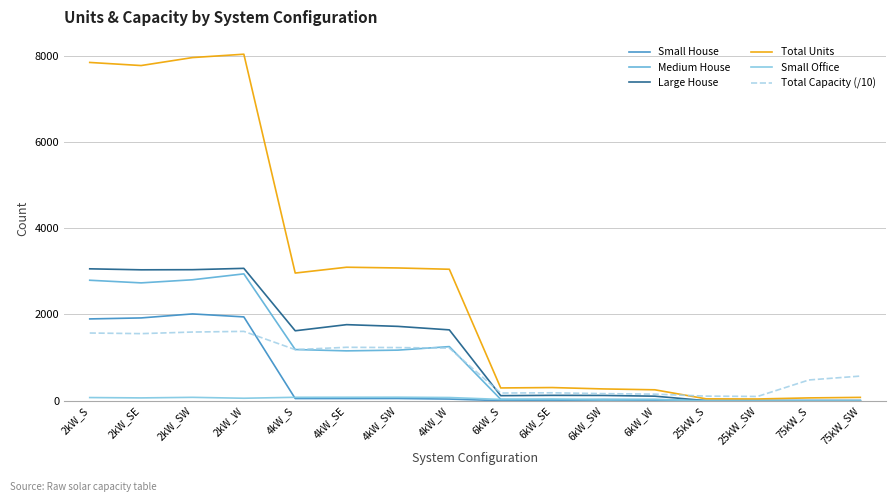

Which series has the largest range (max minus min)?

Total Units